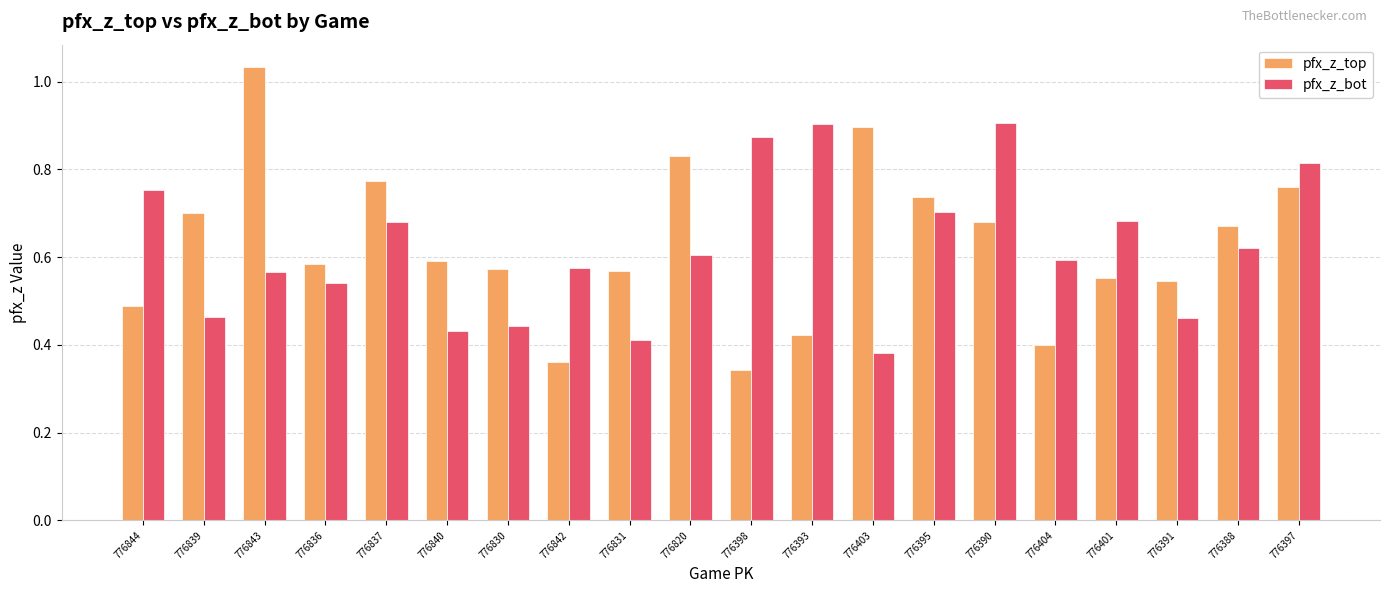

What is the total value across all series at 776403?

1.3